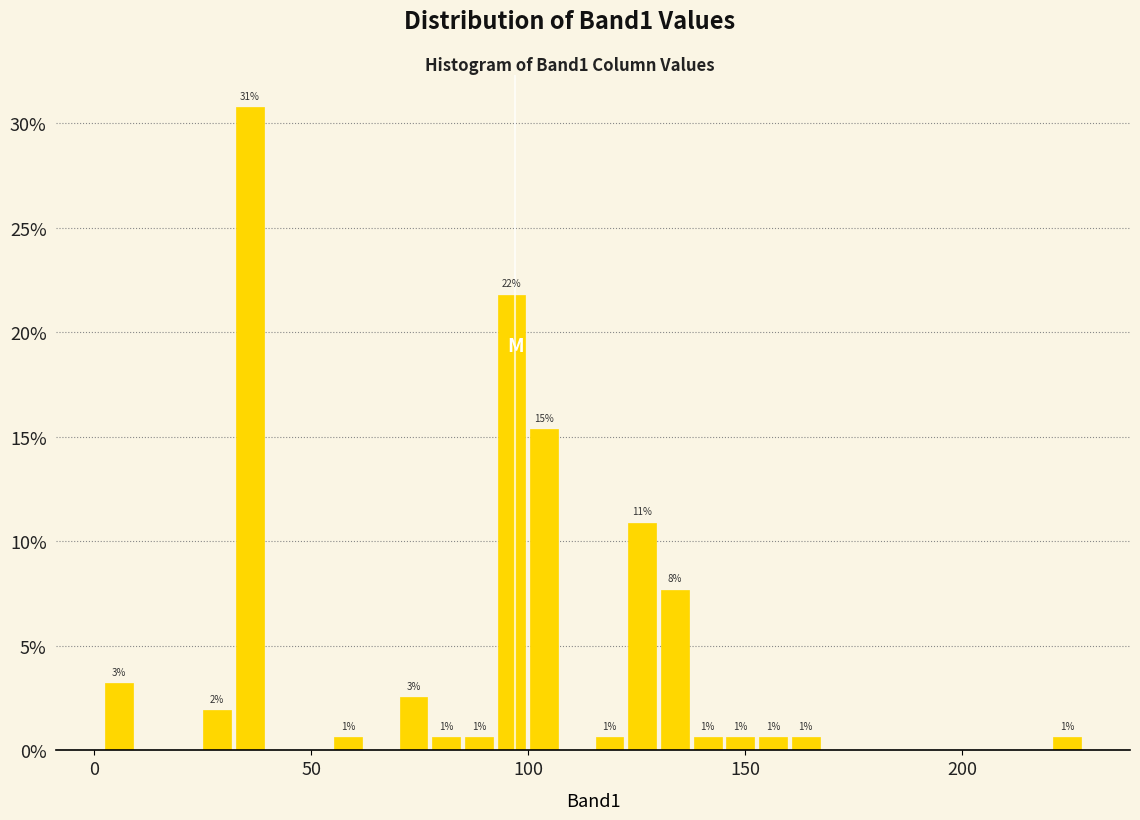

Read against the x-axis, roughly where is the centre of the tallest bar?

35